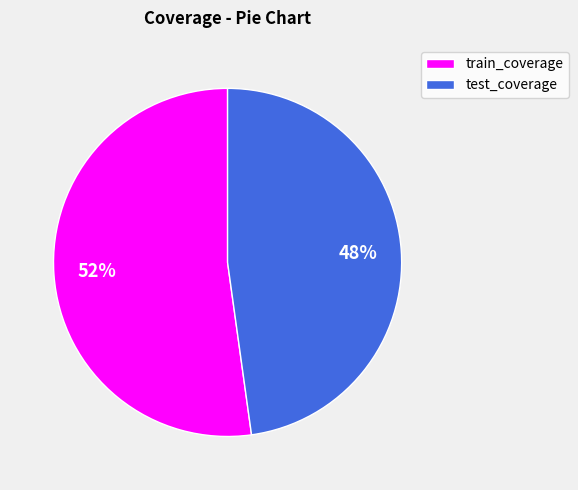

Count the number of slices in the pie.

2